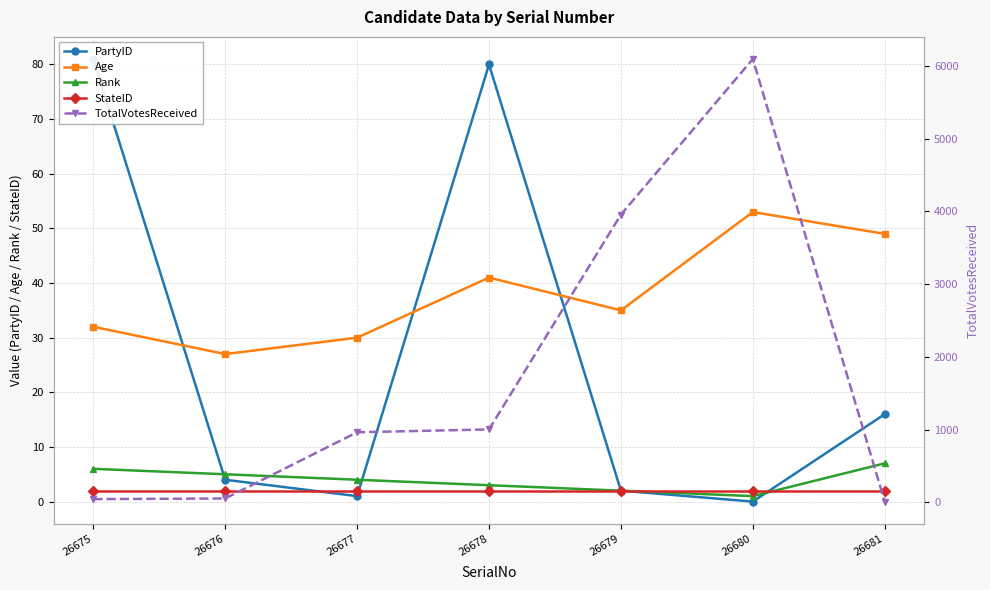

What is the difference between the highest and lowest values at 26678?

999